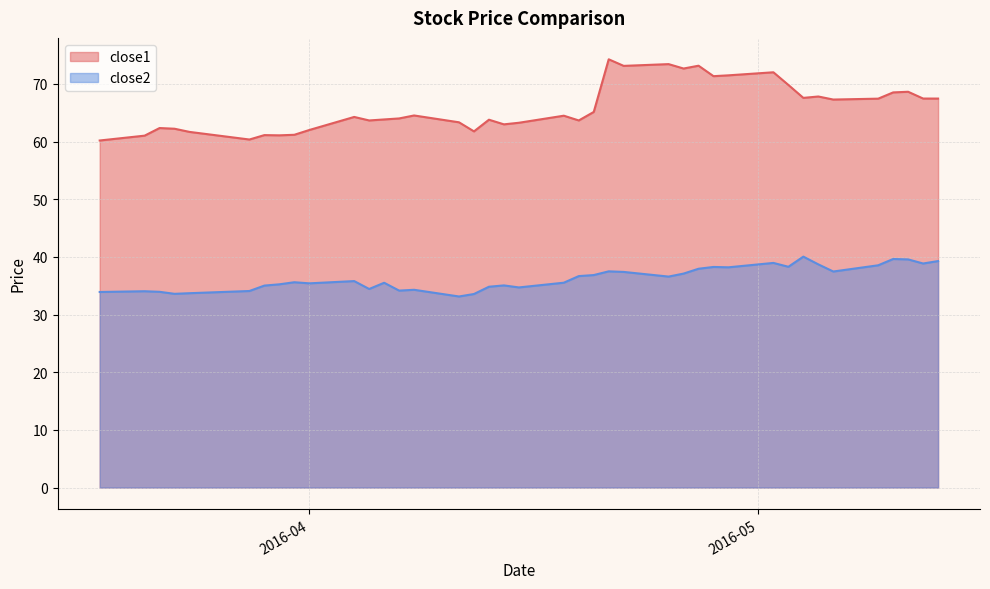

What is the difference between the close1 values at 2016-03-23 and 2016-04-26?

10.4